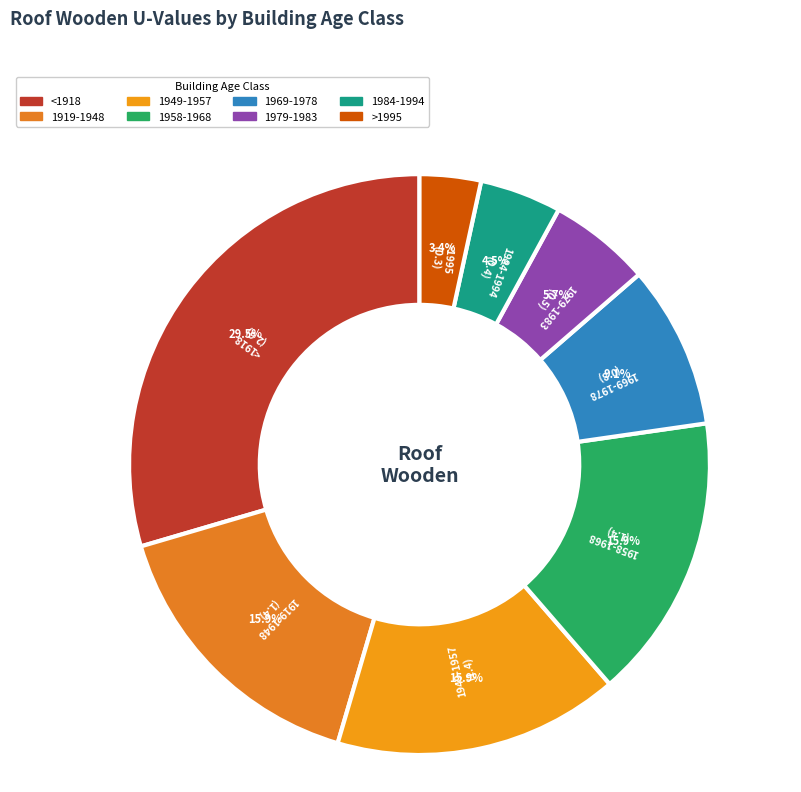

To the nearest percent, what is the difference between the largest and smallest slice percentages?

26%